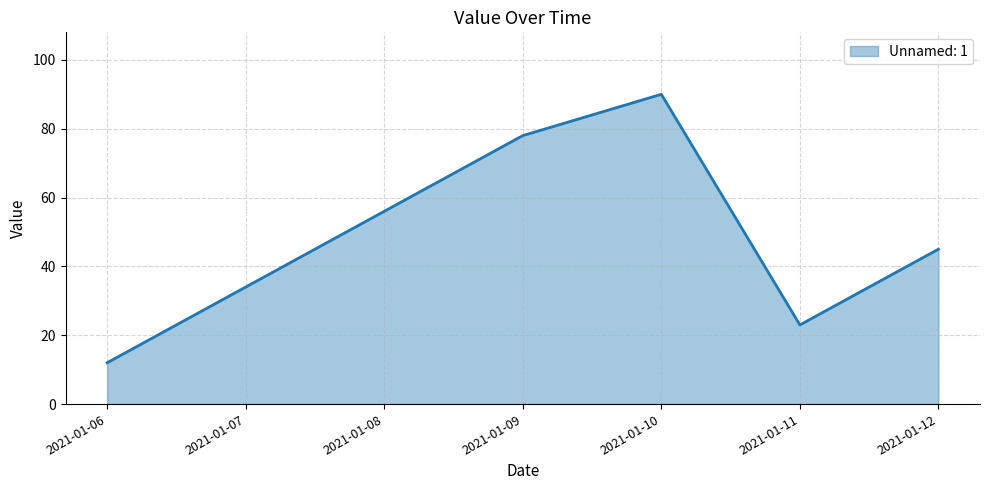

Which category has the lowest value across all series?

2021-01-06